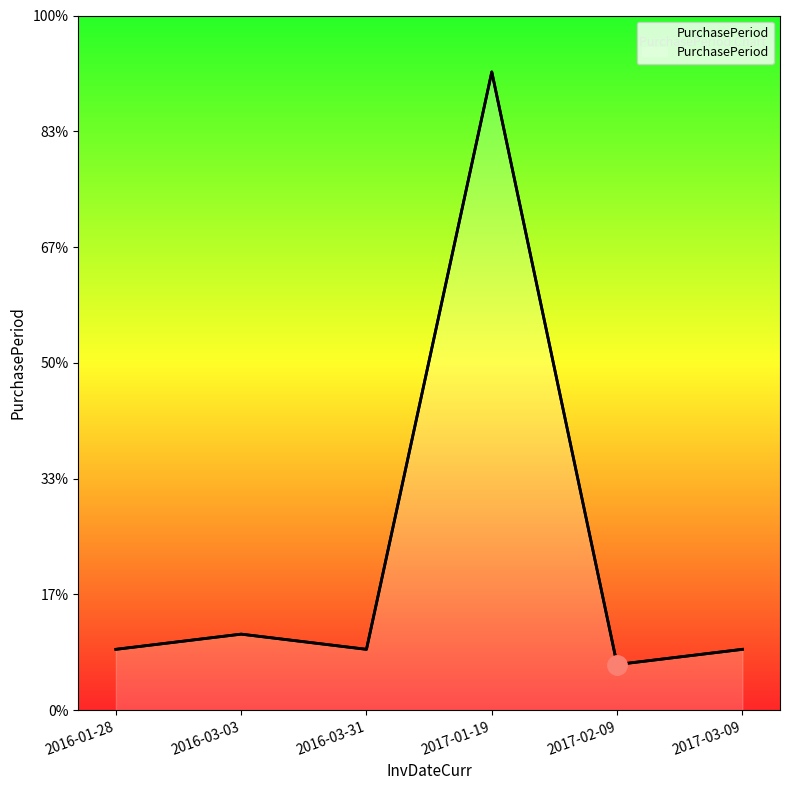

At which label is the value closest to 157?

2016-03-03